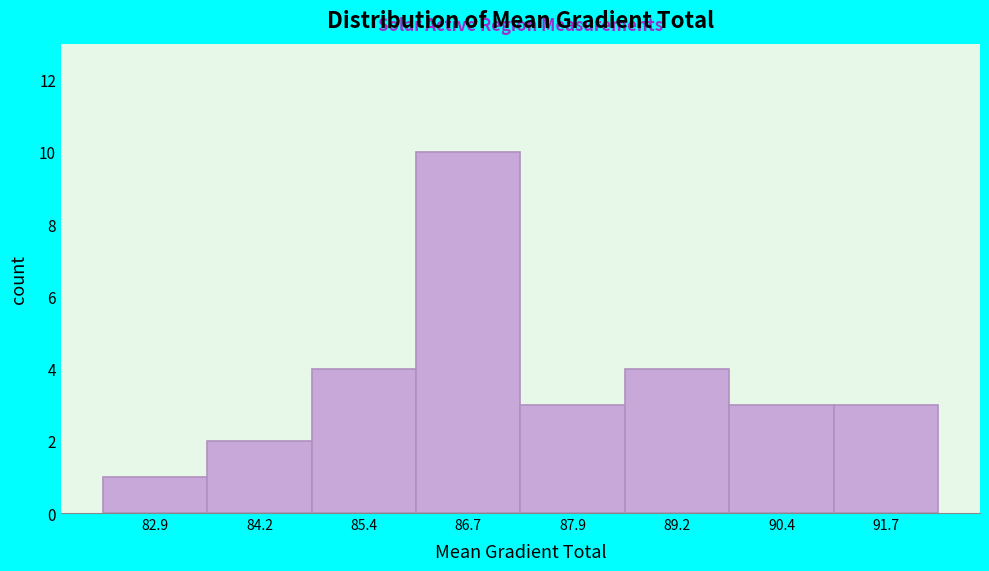

What is the height of the bar covering 82.2 to 83.6 on the x-axis? Neither the bar edges nor the heights are printed on the chart, so give them approximately, as read against the axes.

1